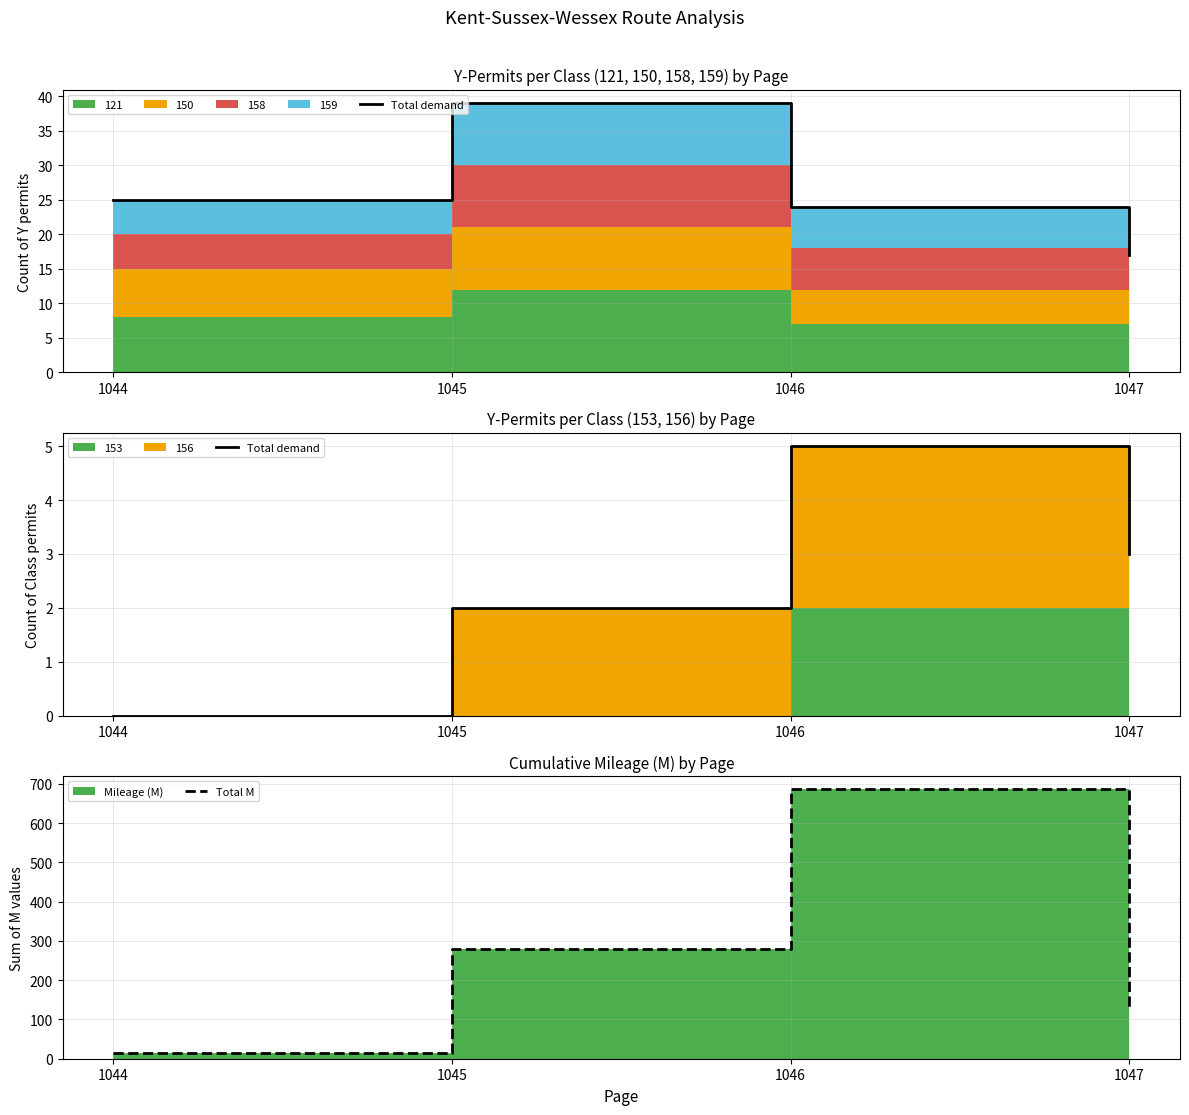

Reading right to left, what are all the values shown in this chart?

Total demand: 3	5	2	0
Total M: 125	686	279	14